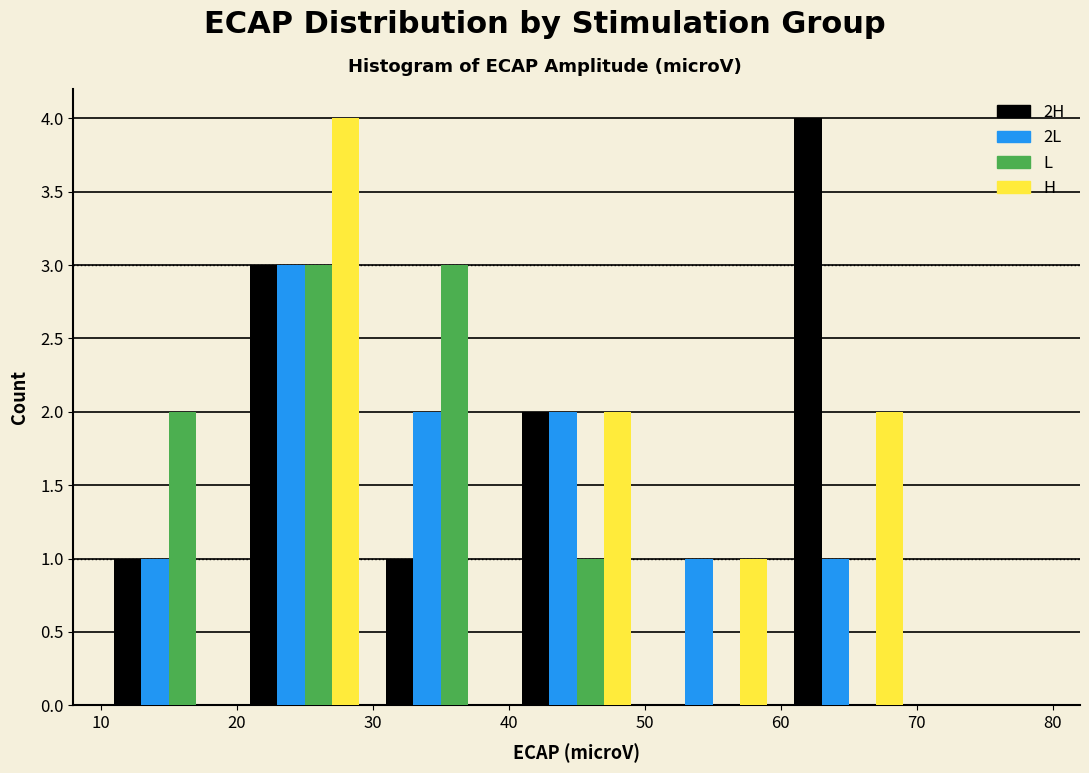

In the H series, which range on the x-axis has the tallest bar?

20 to 30